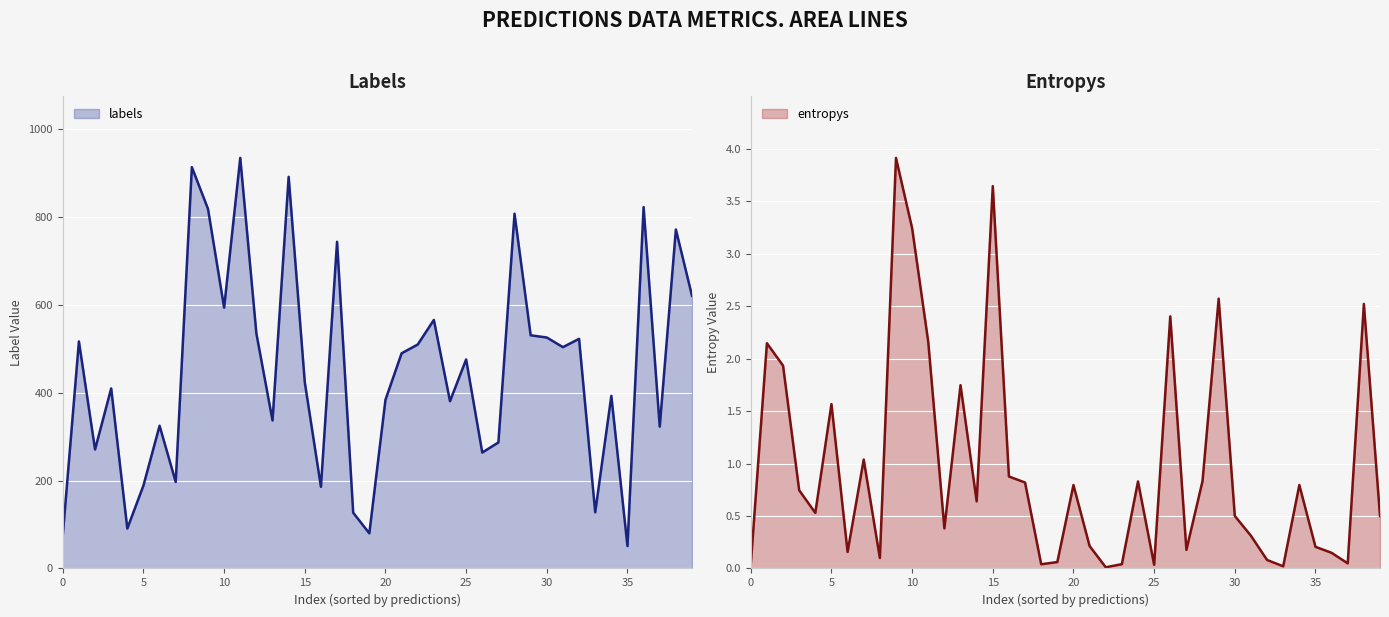

What is the value of the entropys point at the 18th from the left?

0.8